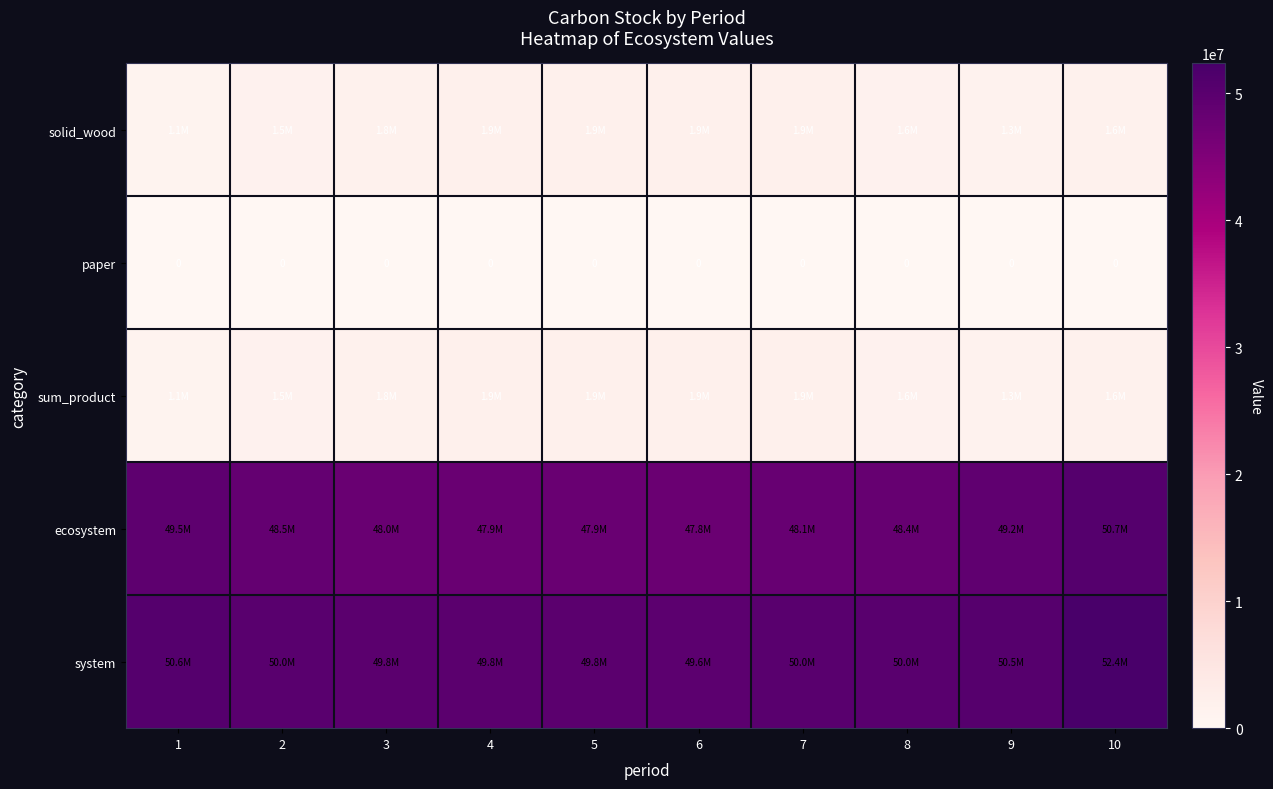

Which category has the highest value in the ecosystem series?

10